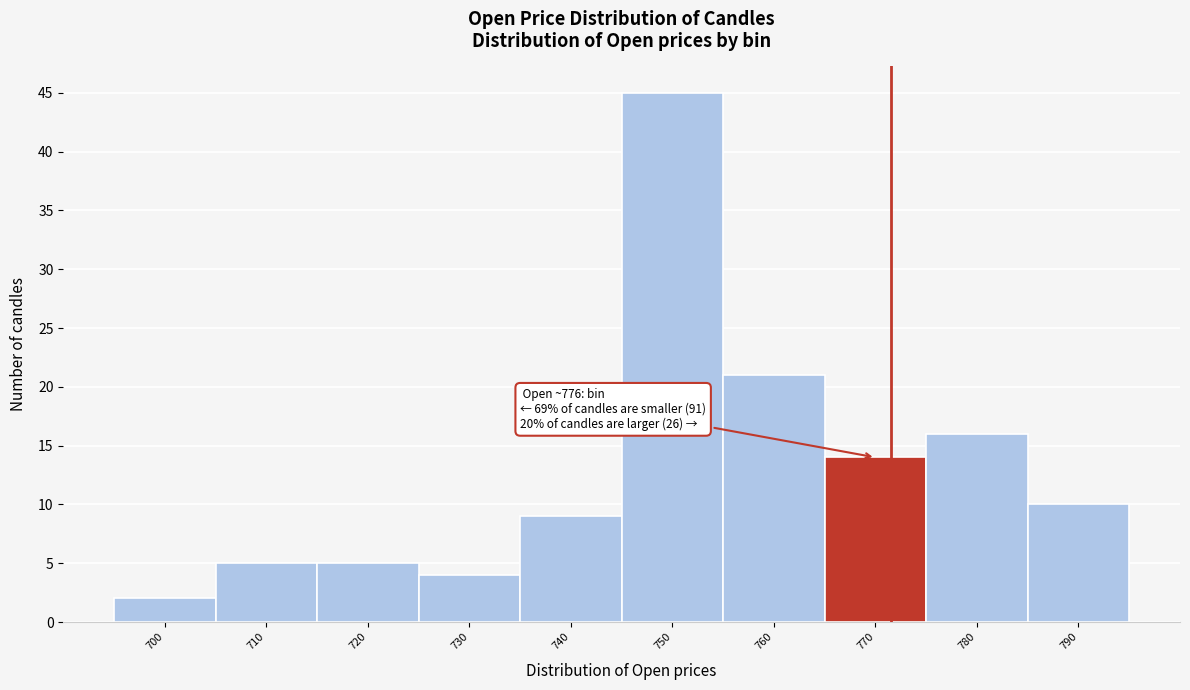

Reading left to right, transcribe all the data shown in this chart.

2	5	5	4	9	45	21	14	16	10